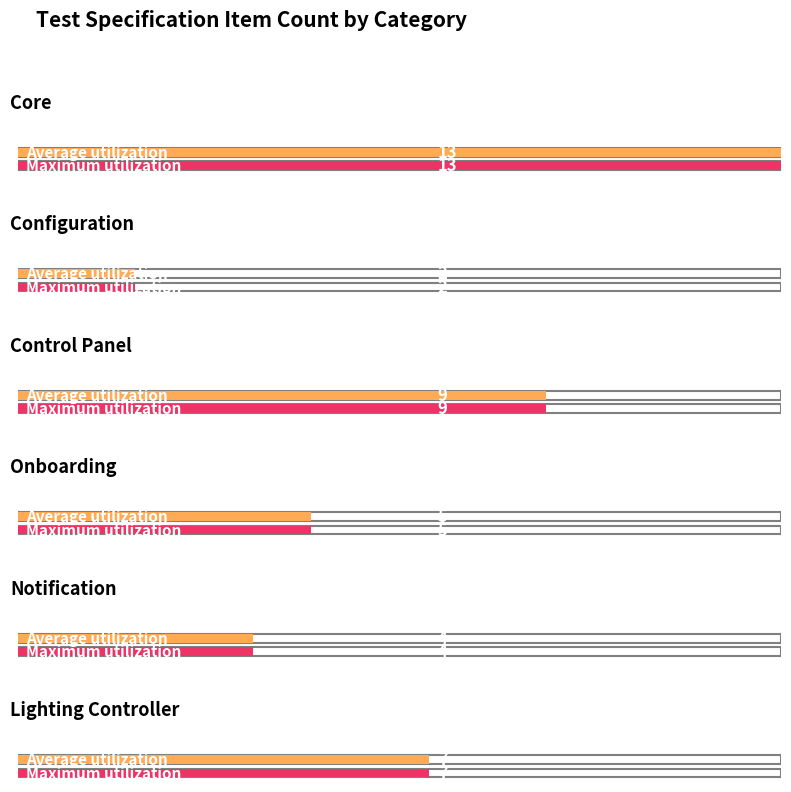

Rank the series at Lighting Controller from lowest to highest value.

Average utilization, Maximum utilization